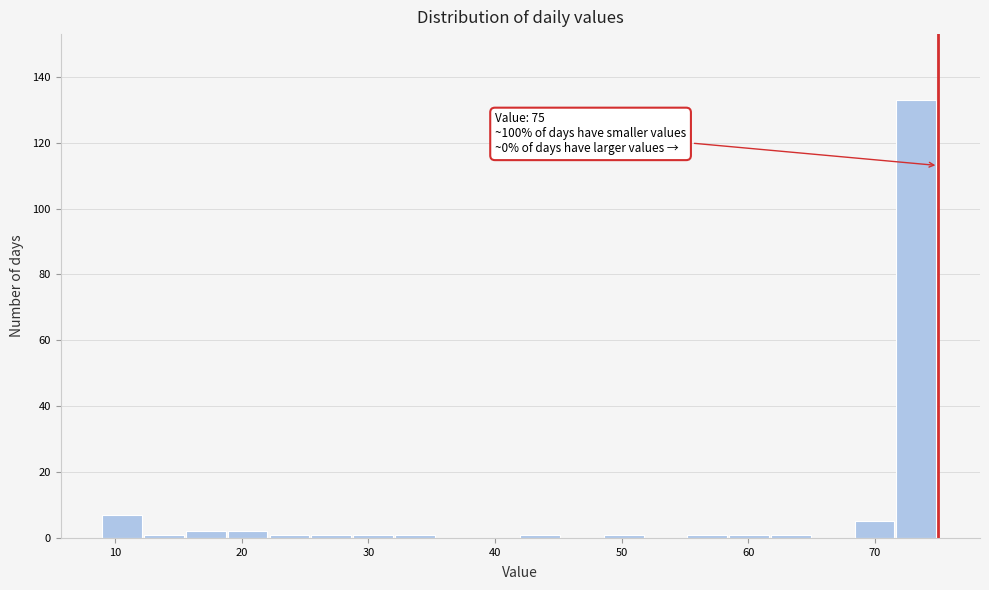

Read against the x-axis, roughly where is the centre of the tallest bar?

73